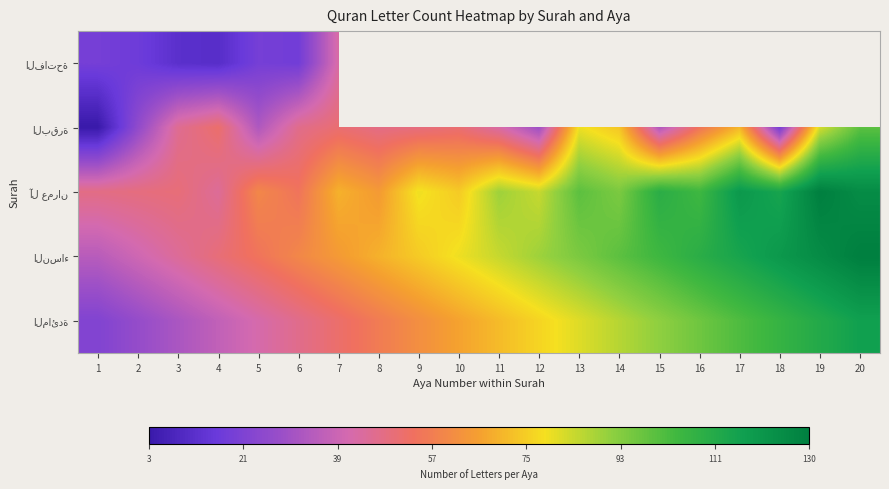

What is the difference between the maximum and minimum values in the النساء series?

95.0